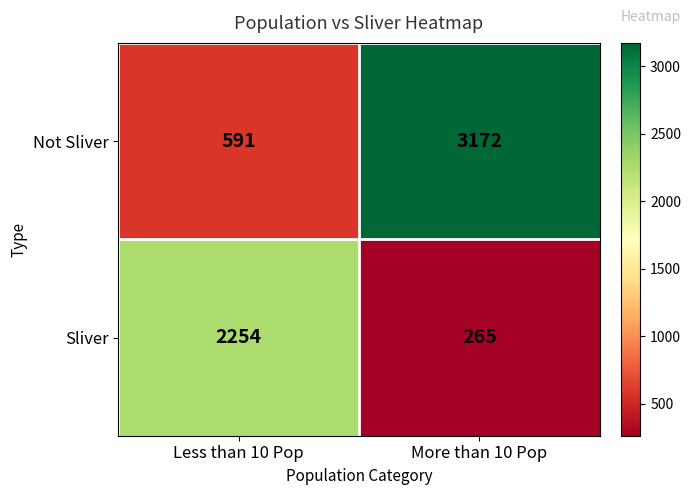

What is the difference between the maximum and minimum values in the Sliver series?

1989